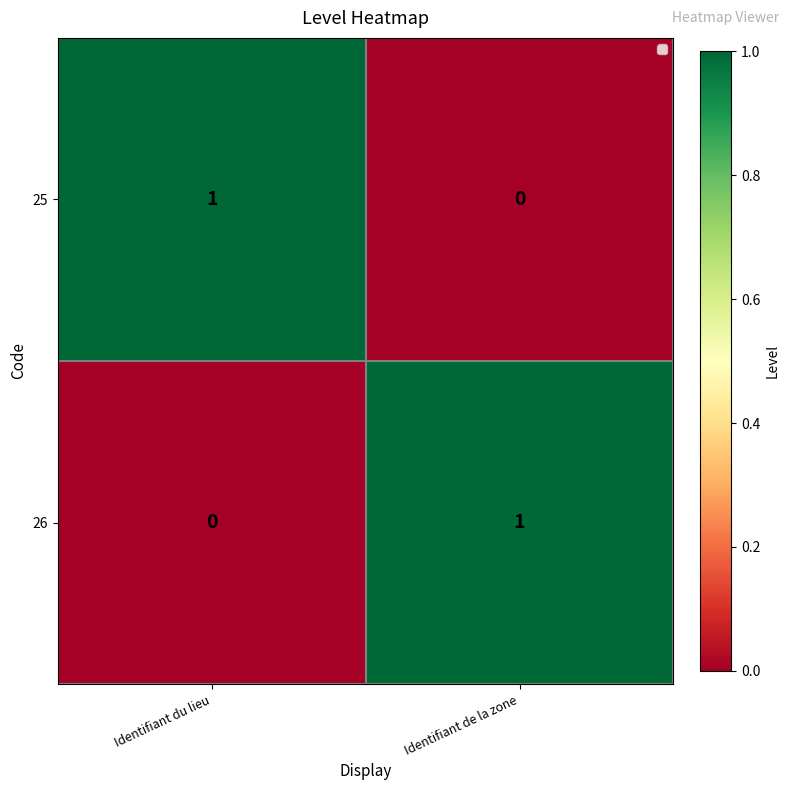

Where is 26 nearest to the value 0?

Identifiant du lieu